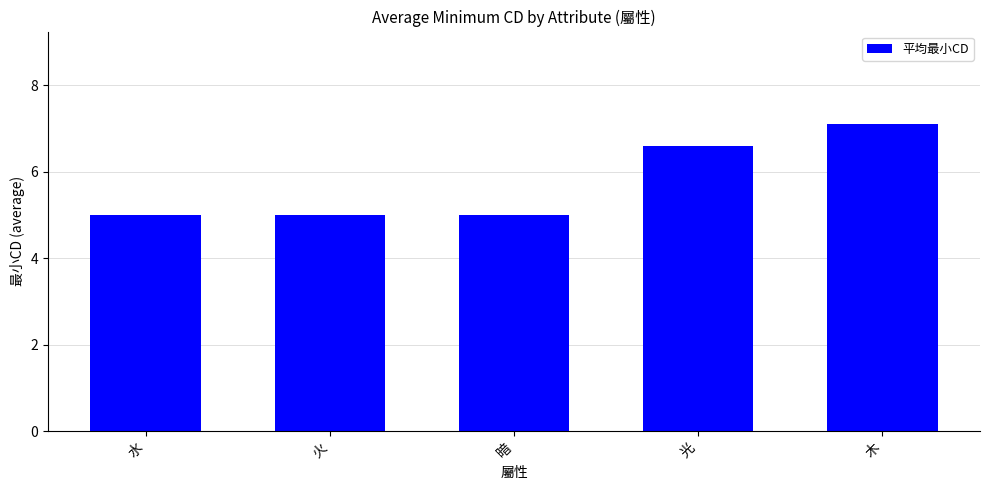

What is the sum of the values at 木 and 火?

12.1